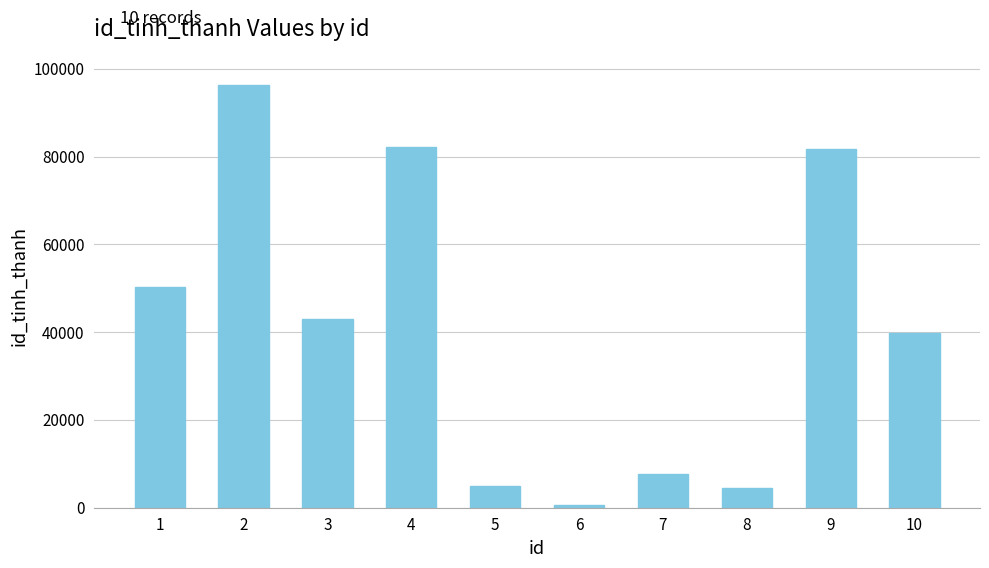

What is the difference between the maximum and second lowest values?

91767